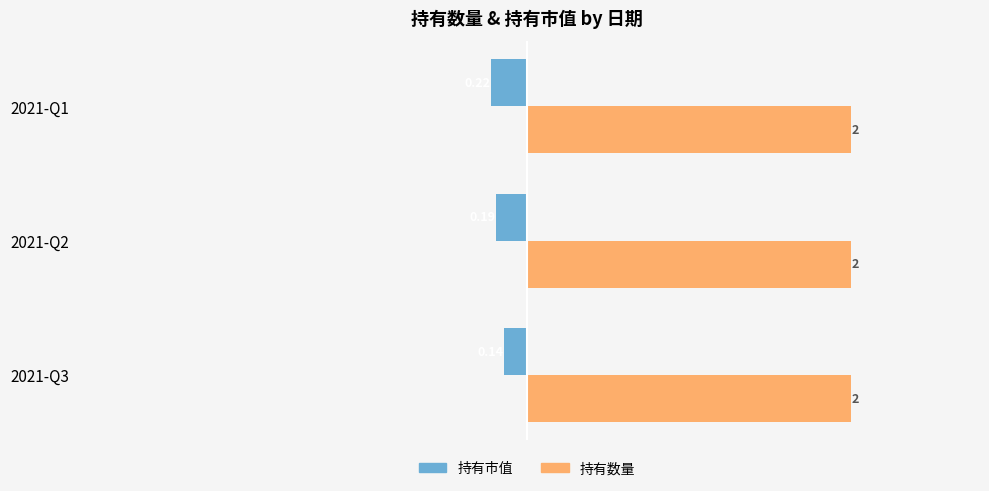

Which series has the largest total across all categories?

持有数量